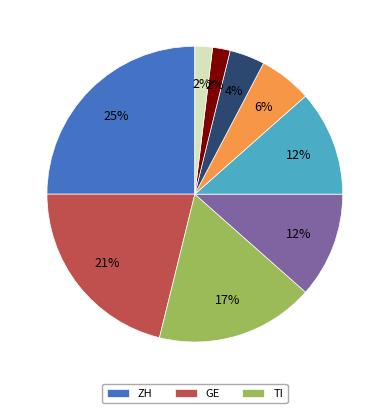

To the nearest percent, what is the difference between the largest and smallest slice percentages?

23%